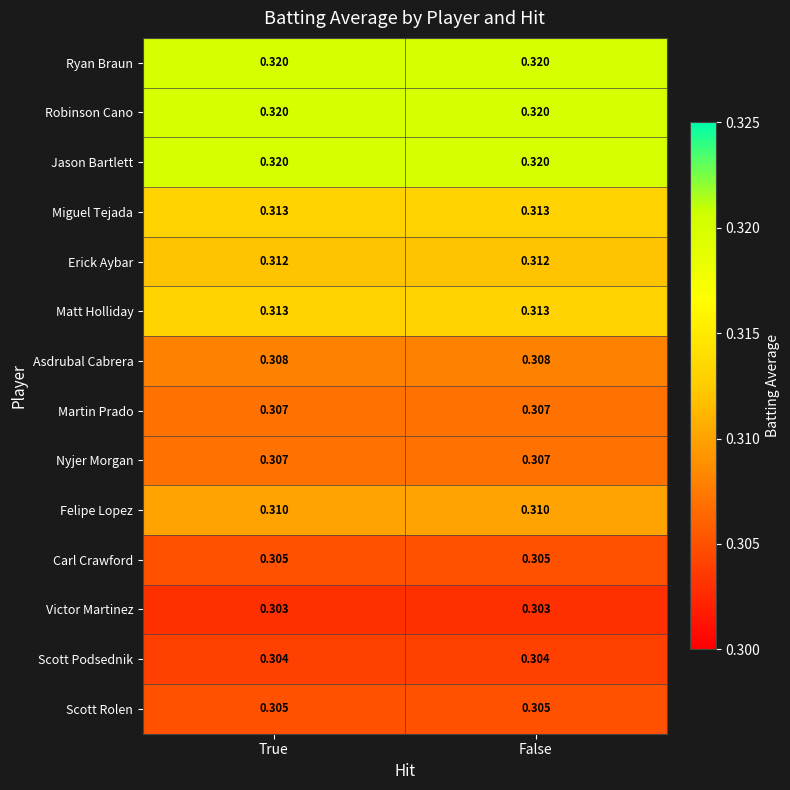

Is the value of Scott Podsednik at False greater than the value of Victor Martinez at False?

Yes